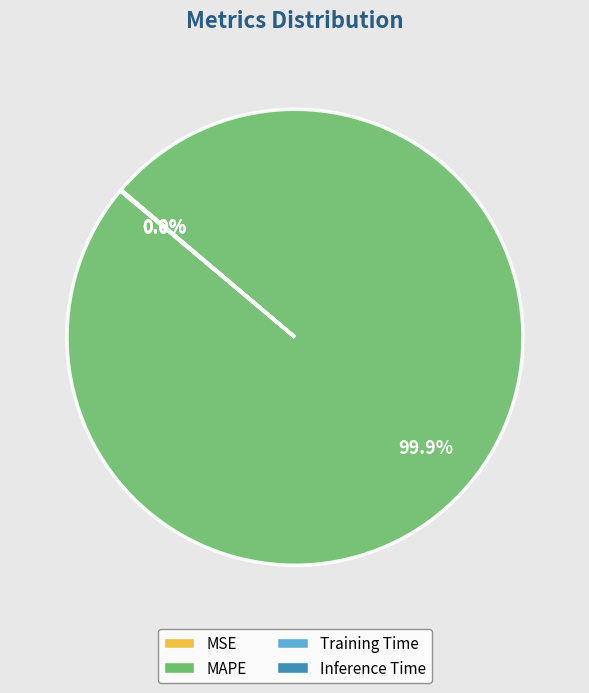

Does MAPE account for over 50% of the chart?

Yes